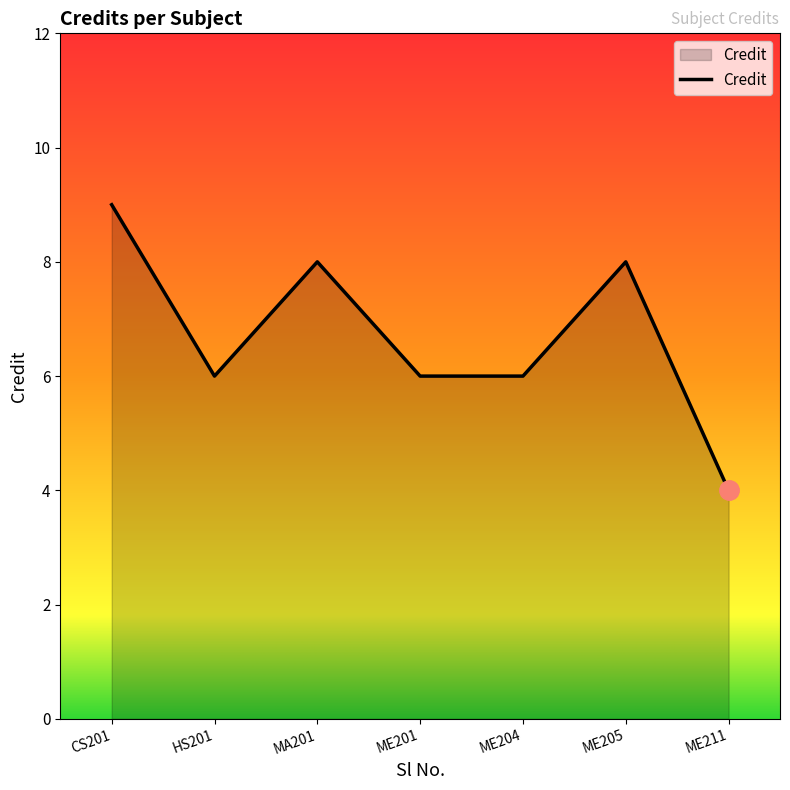

What is the difference between the values at ME204 and CS201?

3